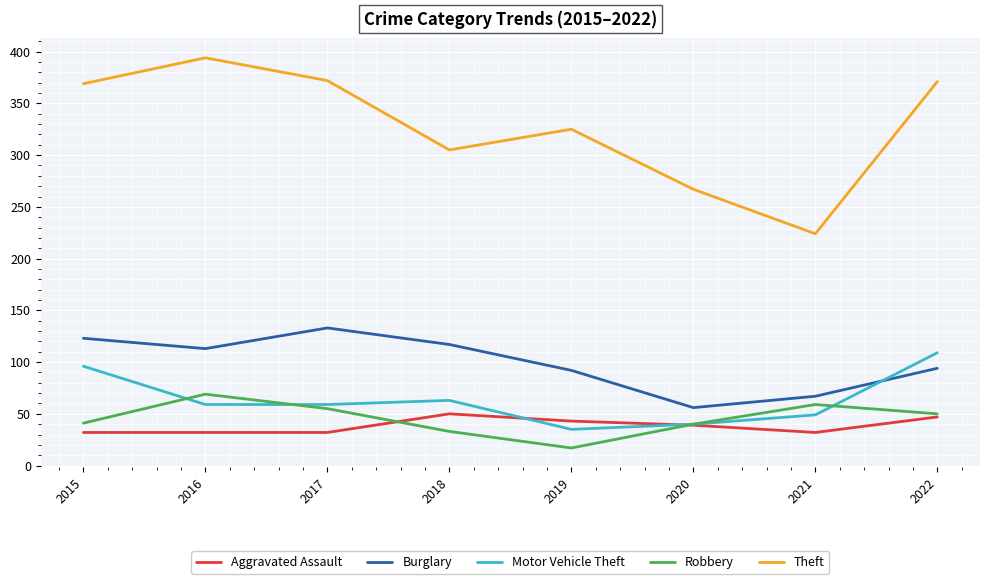

What is the spread (max minus min) of values at 2018?

272